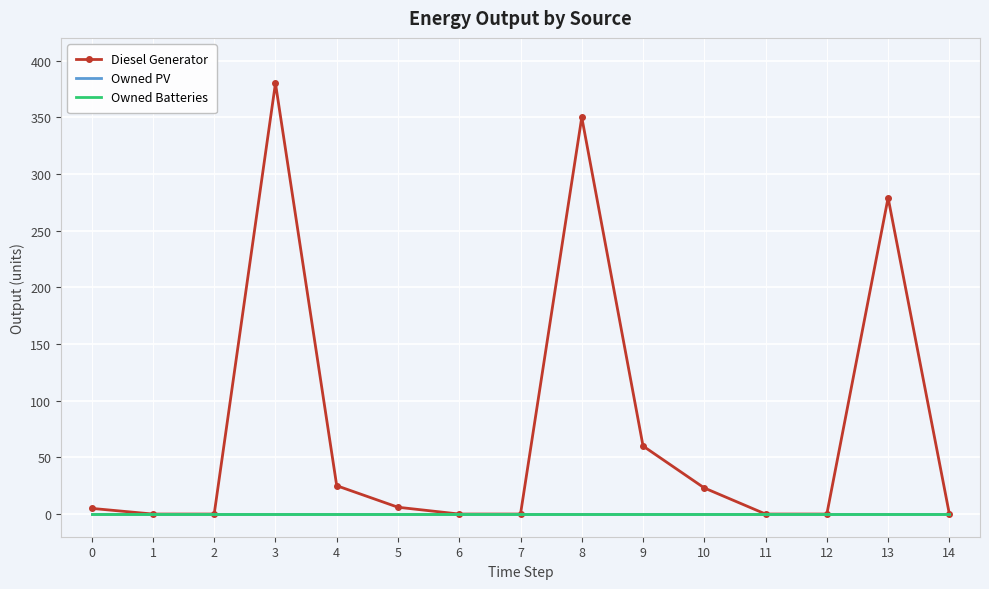

What is the difference between the highest and lowest values at 8?

350